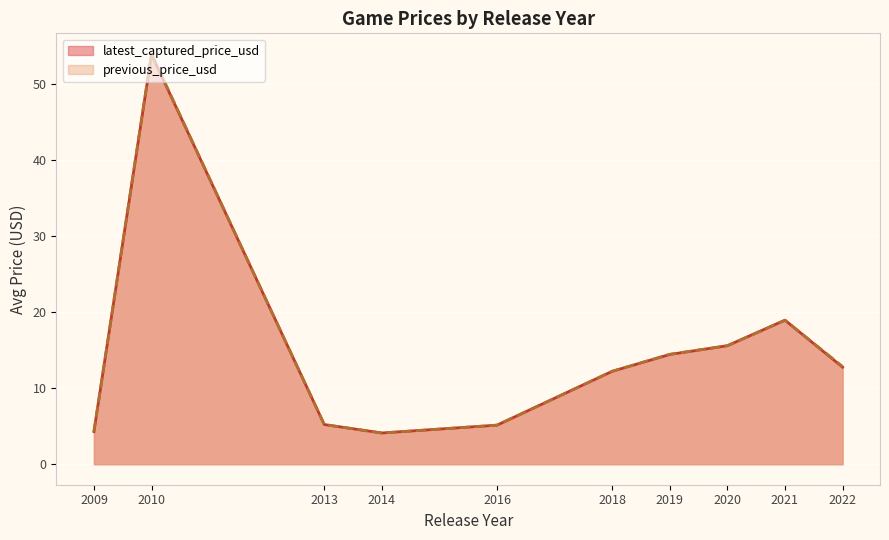

Where is previous_price_usd nearest to the value 29?

2021